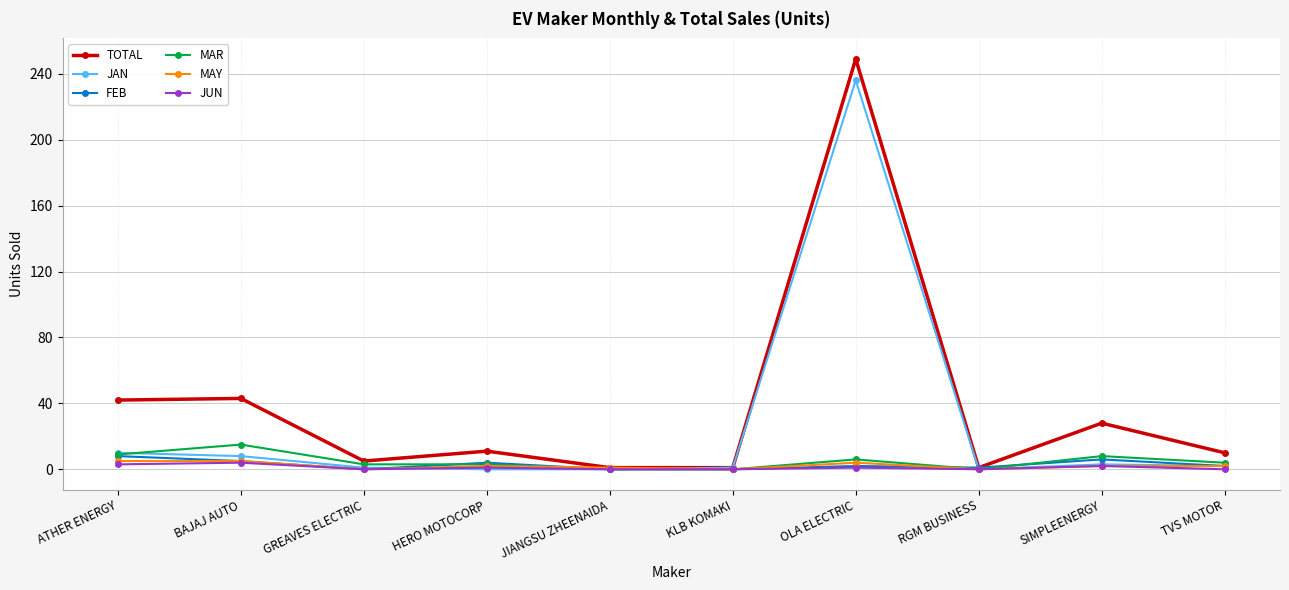

Is this an area chart (filled region under the line)?

No